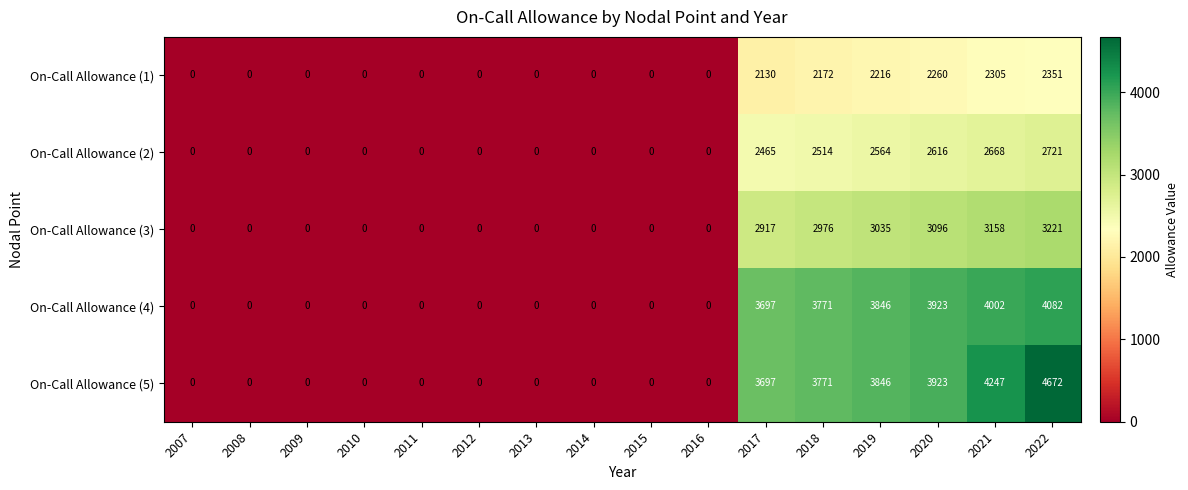

At which label is On-Call Allowance (1) closest to 1175?

2017